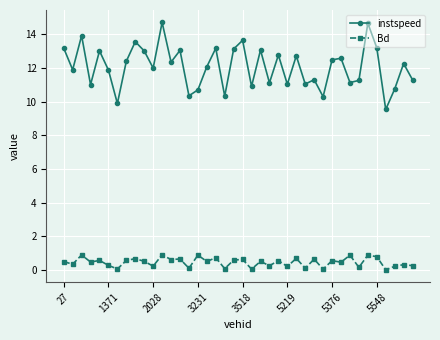

What is the sum of all instspeed values?

482.9